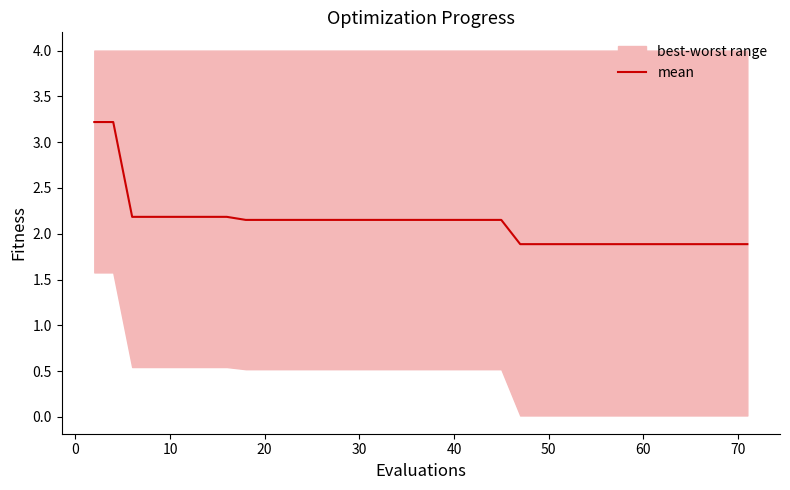

What is the maximum value shown in the chart?

3.2